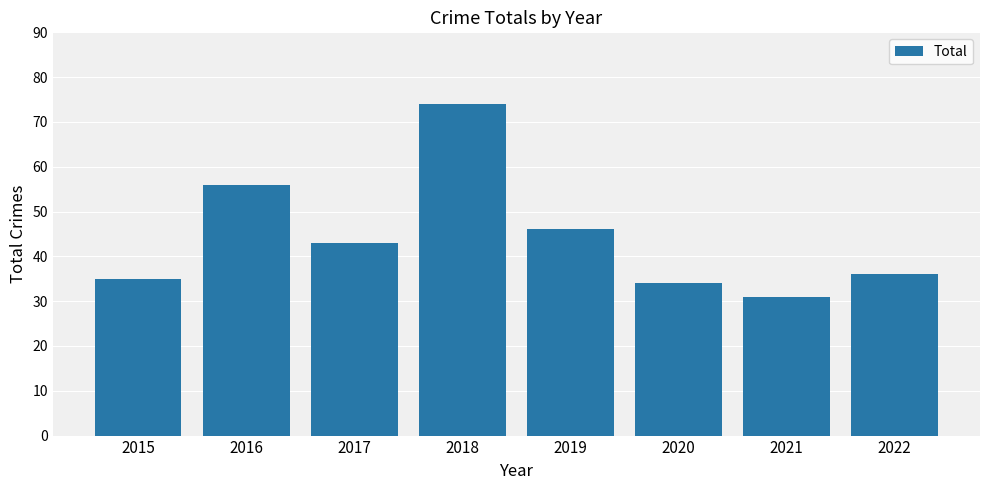

List the labels in order of value, smallest first.

2021, 2020, 2015, 2022, 2017, 2019, 2016, 2018